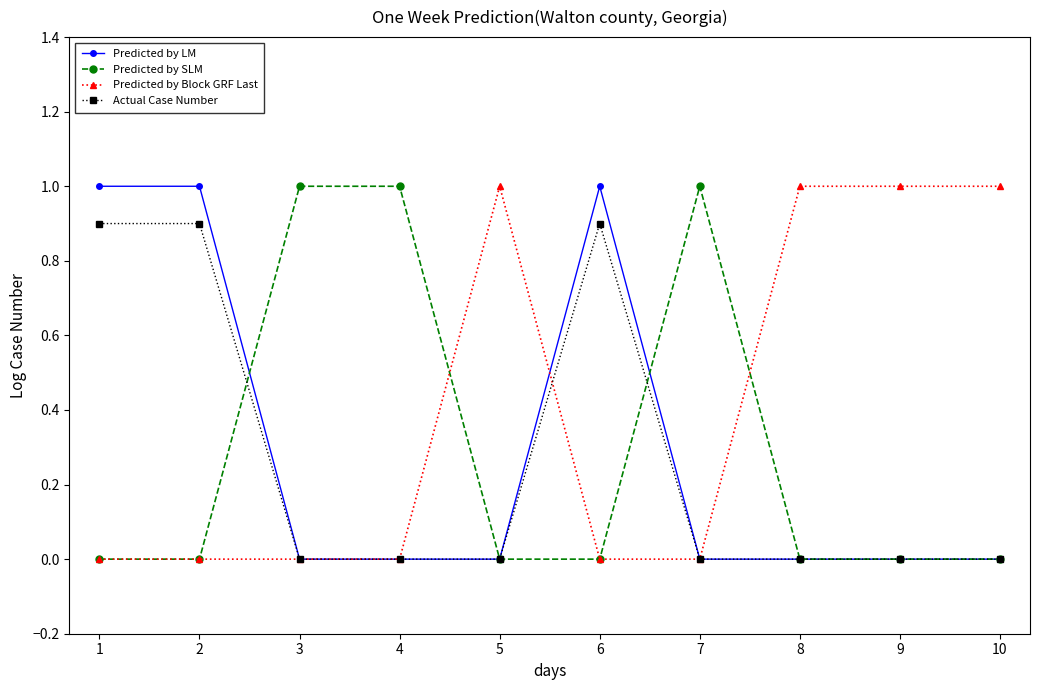

What is the total value across all series at 6?

1.9